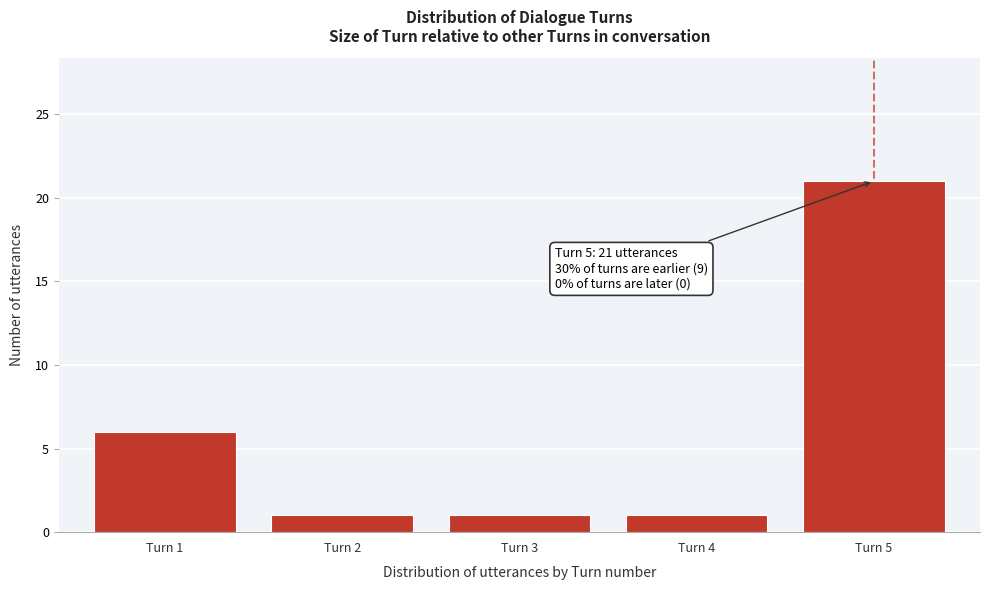

Reading left to right, what are all the values shown in this chart?

6	1	1	1	21